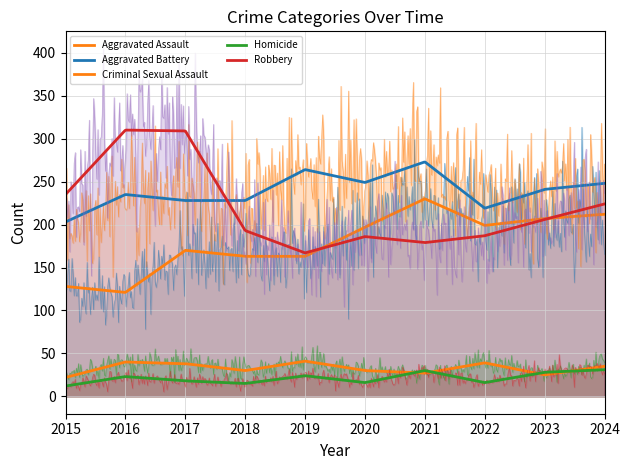

What is the sum of all Homicide values?

213